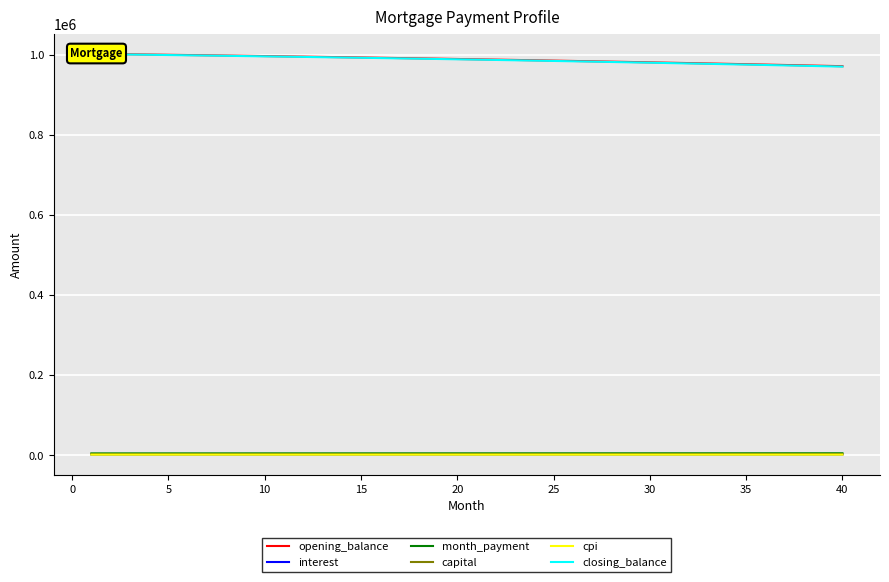

True or false: cpi has more than 1 points higher than both neighbors.

False